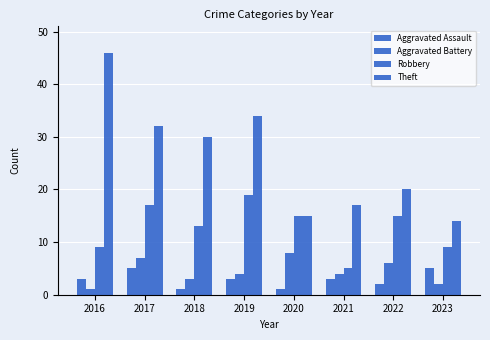

How many series are shown in this chart?

4